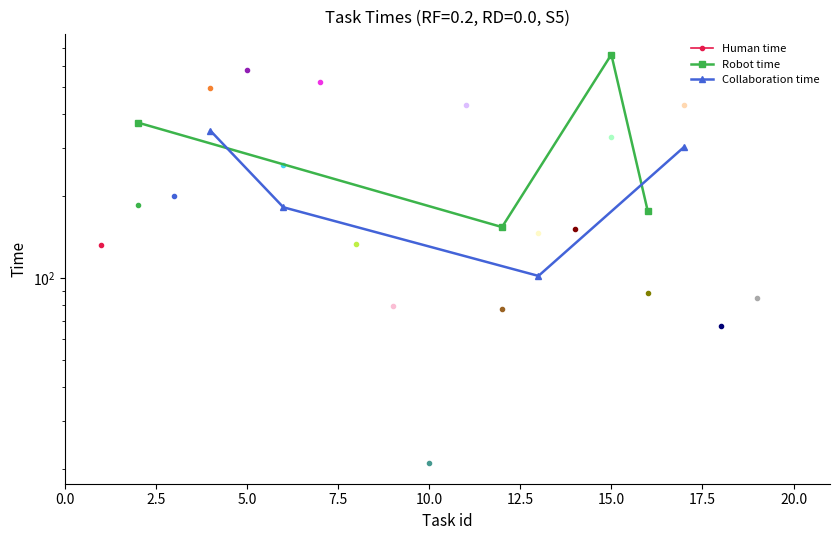

How many lines are shown in the chart?

2